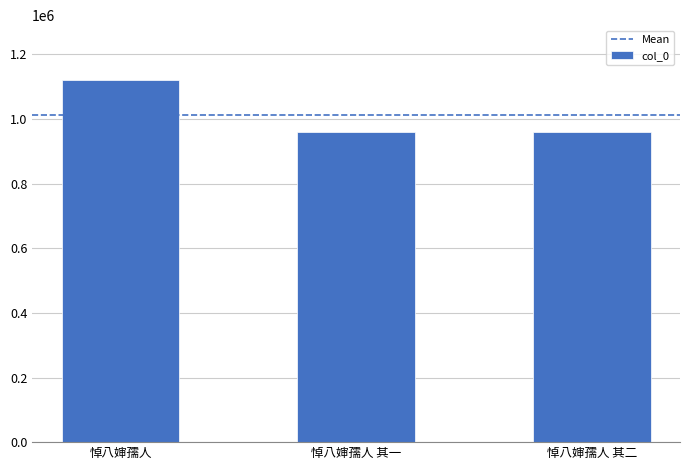

What is the sum of all values?

3038628